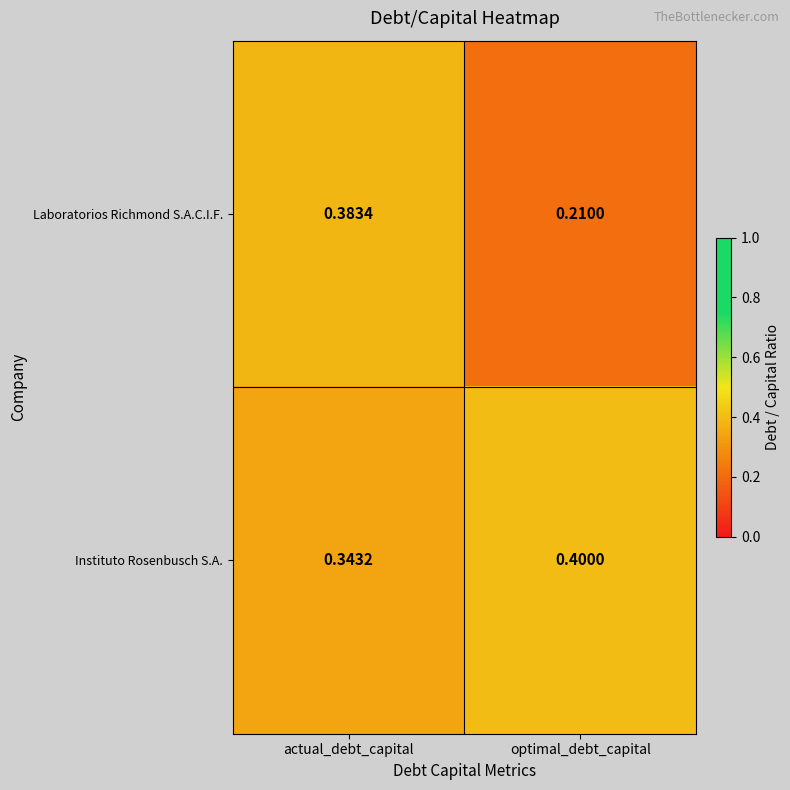

Between actual_debt_capital and optimal_debt_capital, which series saw the biggest shift?

Laboratorios Richmond S.A.C.I.F.